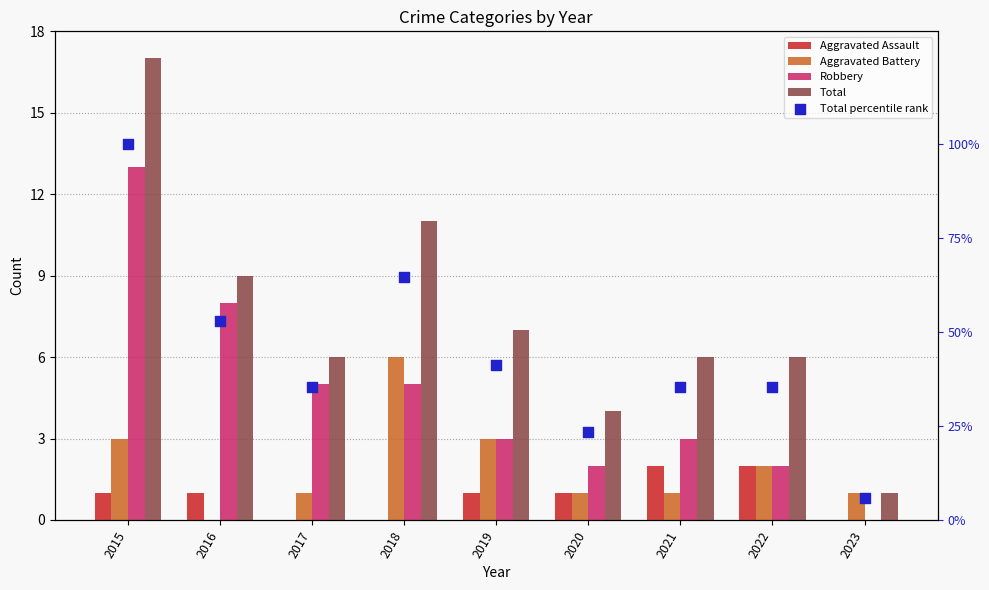

Which series contains the highest Y value?

Total percentile rank